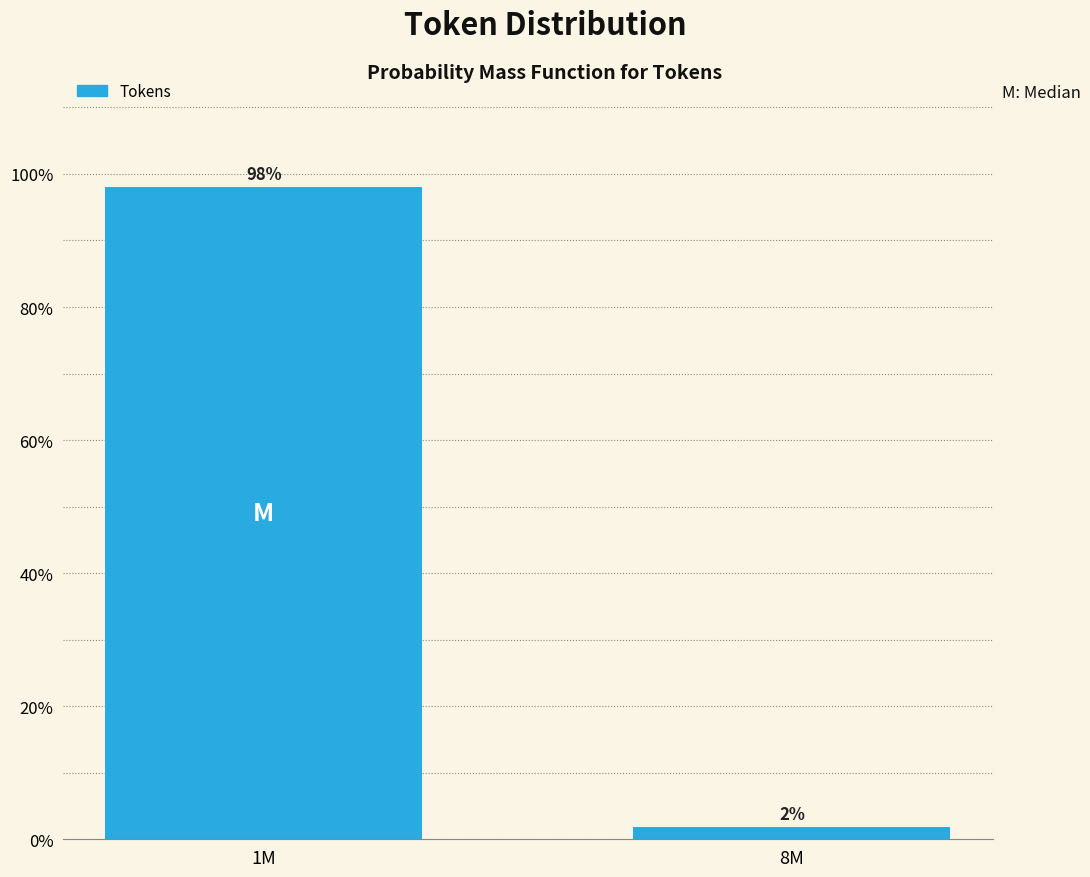

What is the label of the 2nd bar from the left?

8M